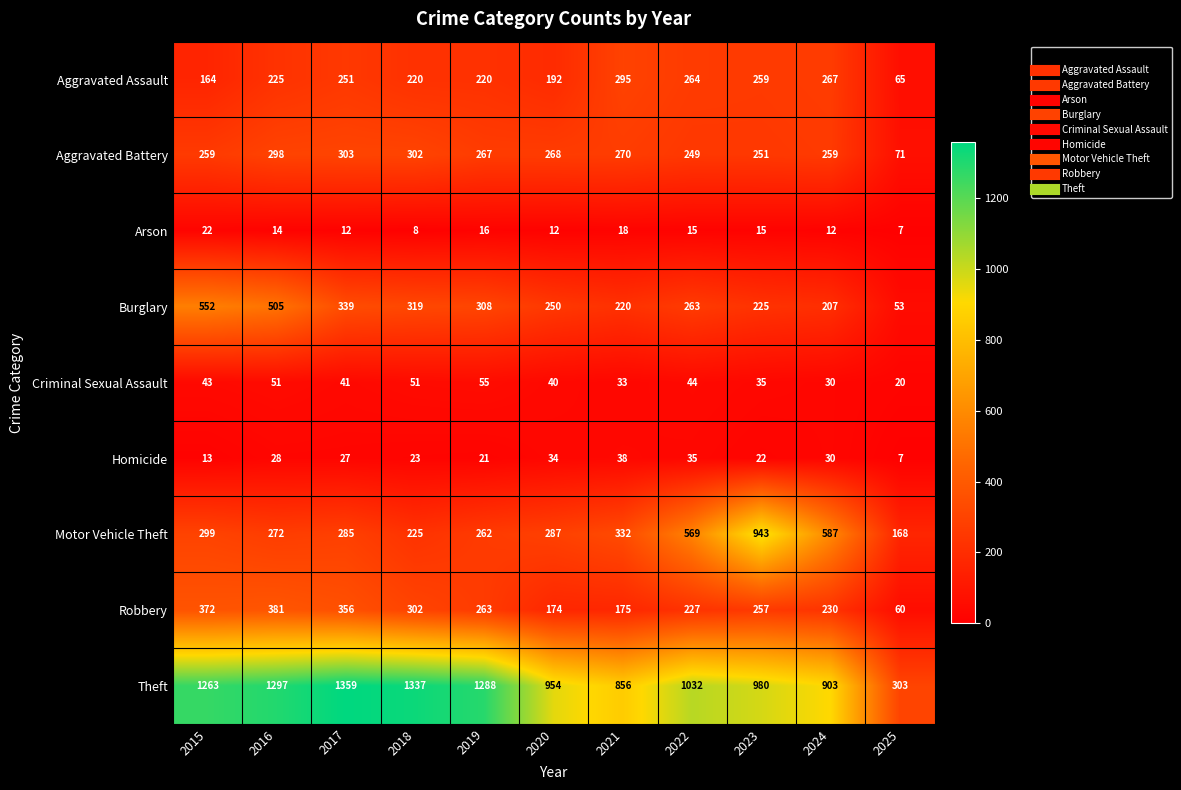

Which series has the largest range (max minus min)?

Theft